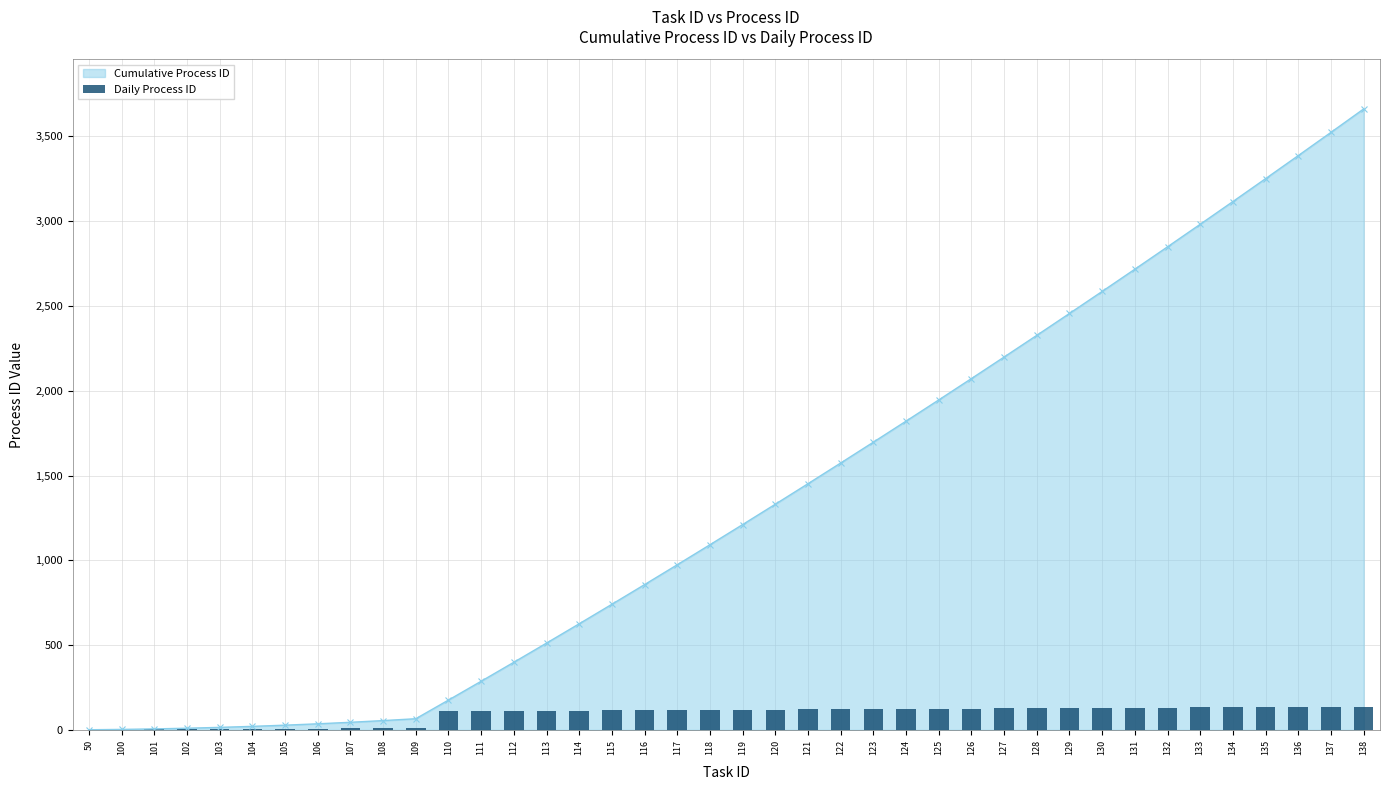

Reading left to right, transcribe all the data shown in this chart.

50=1	100=2	101=3	102=4	103=5	104=6	105=7	106=8	107=9	108=10	109=11	110=110	111=111	112=112	113=113	114=114	115=115	116=116	117=117	118=118	119=119	120=120	121=121	122=122	123=123	124=124	125=125	126=126	127=127	128=128	129=129	130=130	131=131	132=132	133=133	134=134	135=135	136=136	137=137	138=138